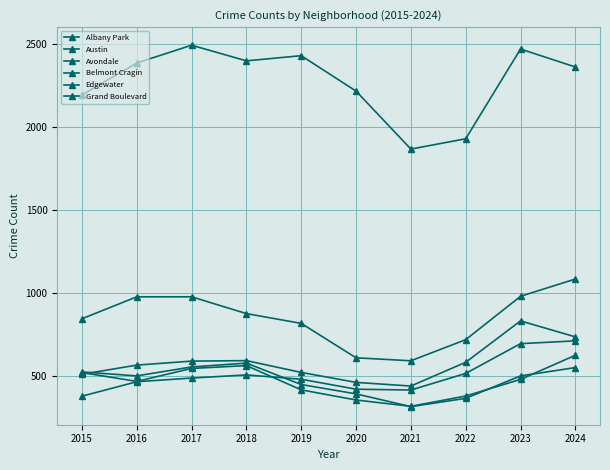

How many distinct data groups are displayed?

6